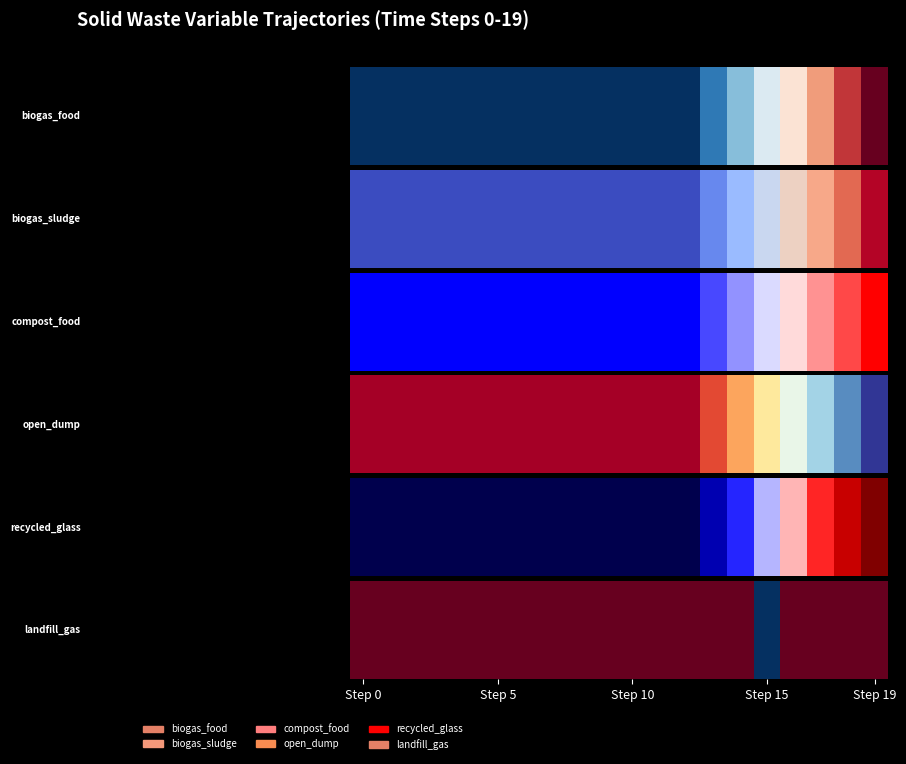

Where is frac_waso_non_recycled_open_dump nearest to the value 0?

19